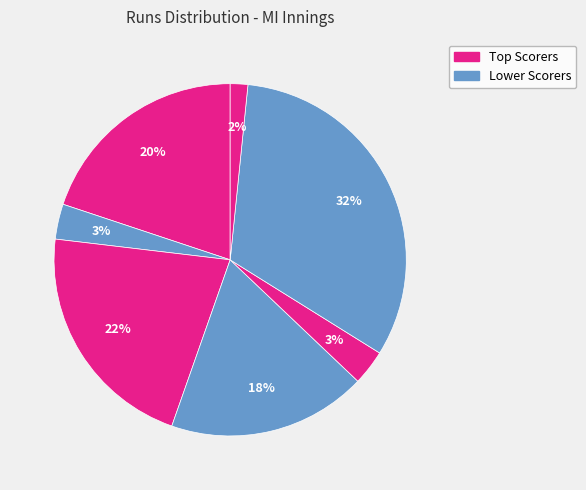

Does any single category account for the majority?

No